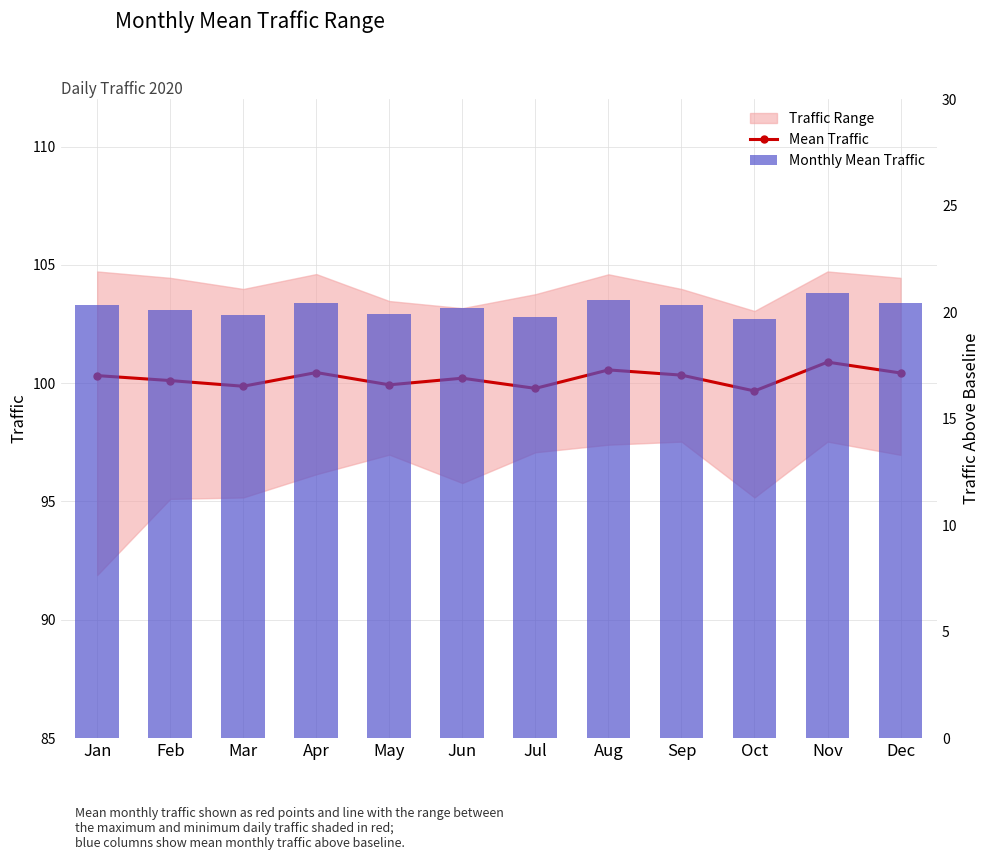

What is the spread (max minus min) of values at Jun?

80.0